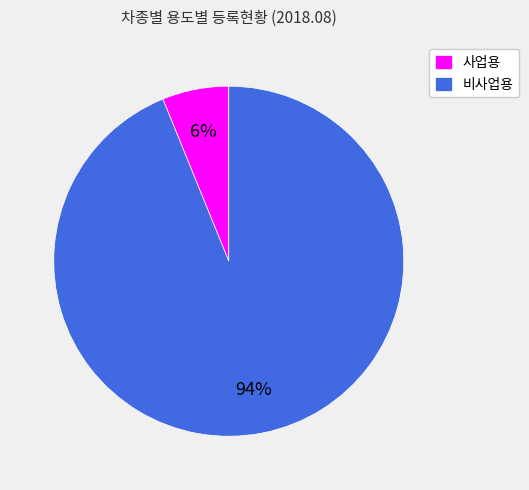

How many segments does this pie chart have?

2